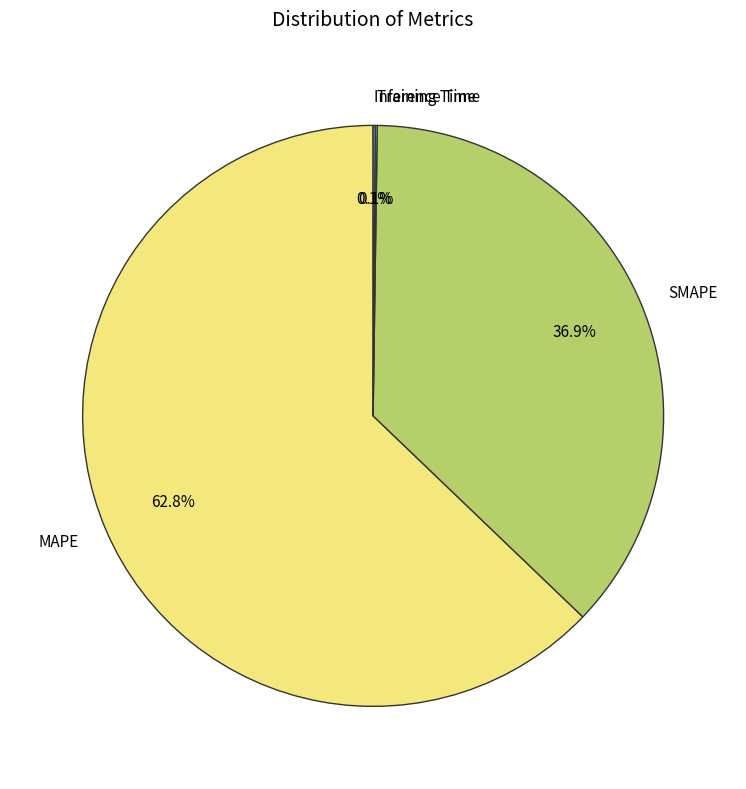

Which category has the biggest portion of the pie?

MAPE